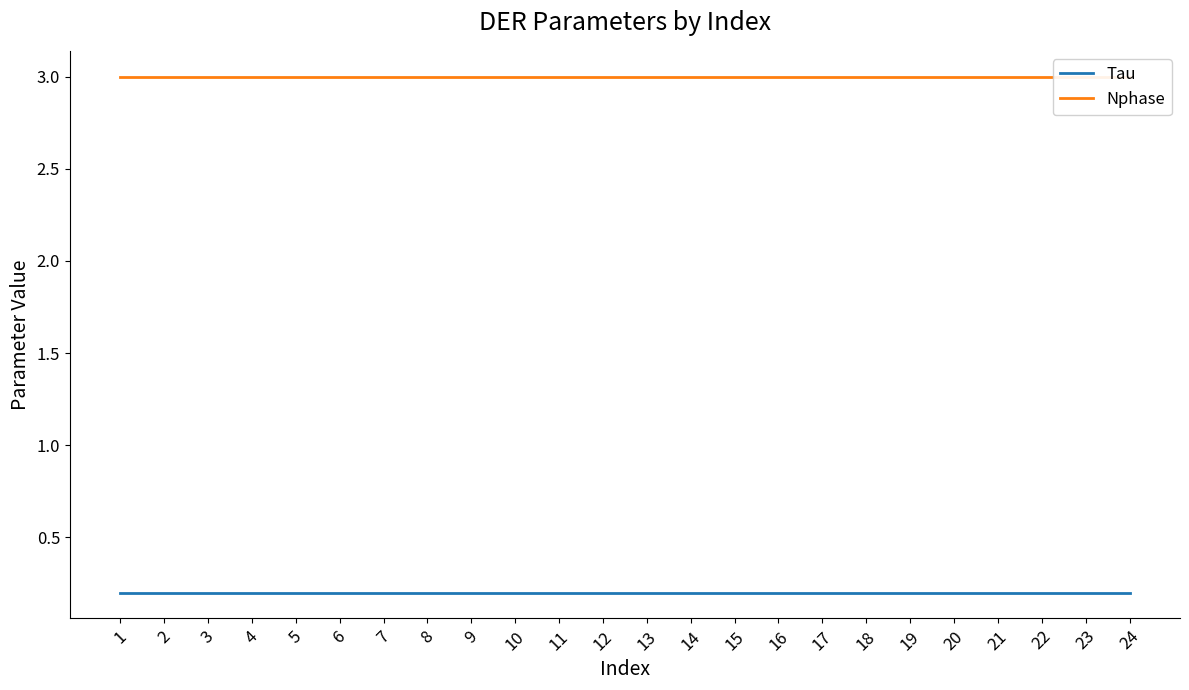

True or false: Nphase and Tau cross at least once.

False